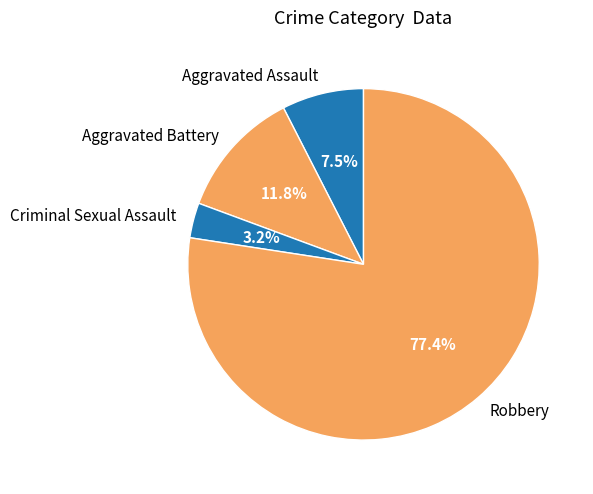

Combined, do Aggravated Assault and Criminal Sexual Assault account for over 50%?

No